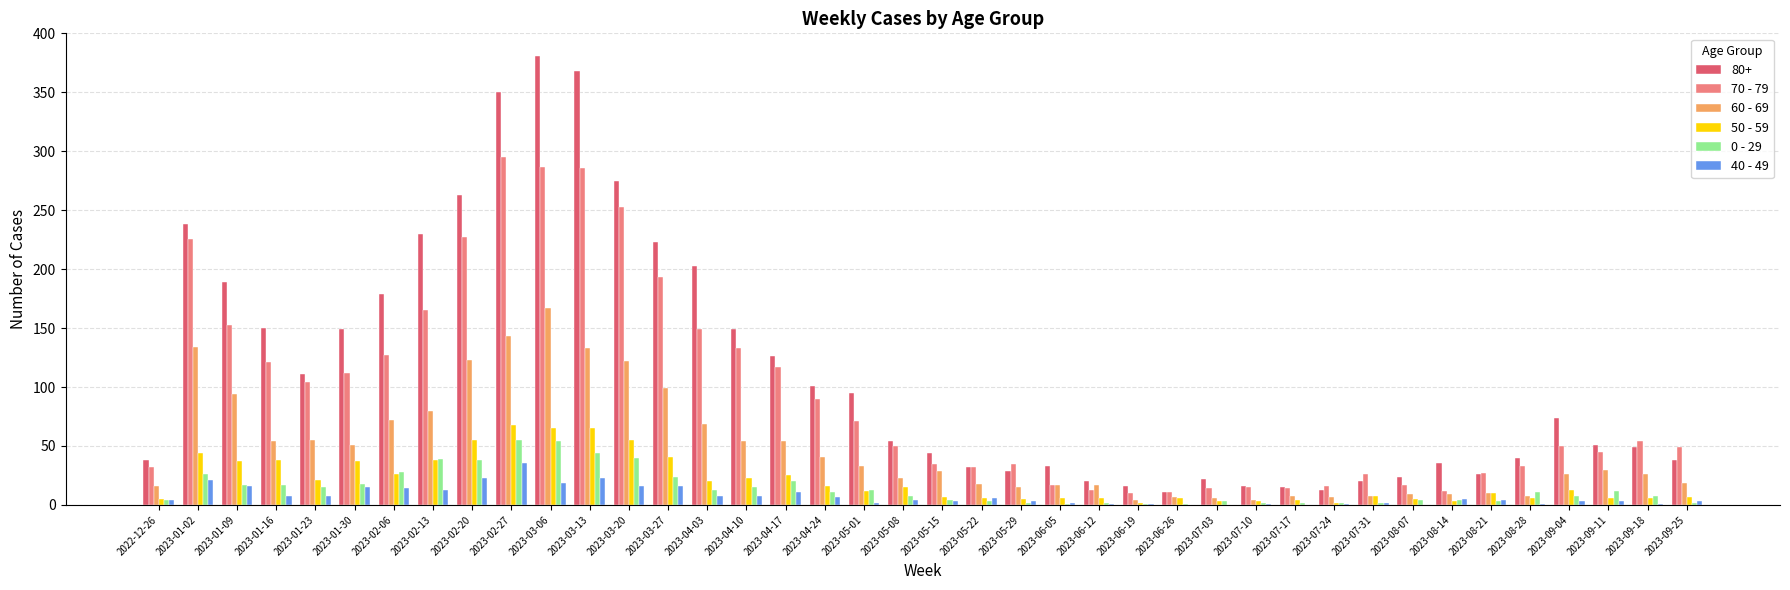

Which series has the largest total across all categories?

80+